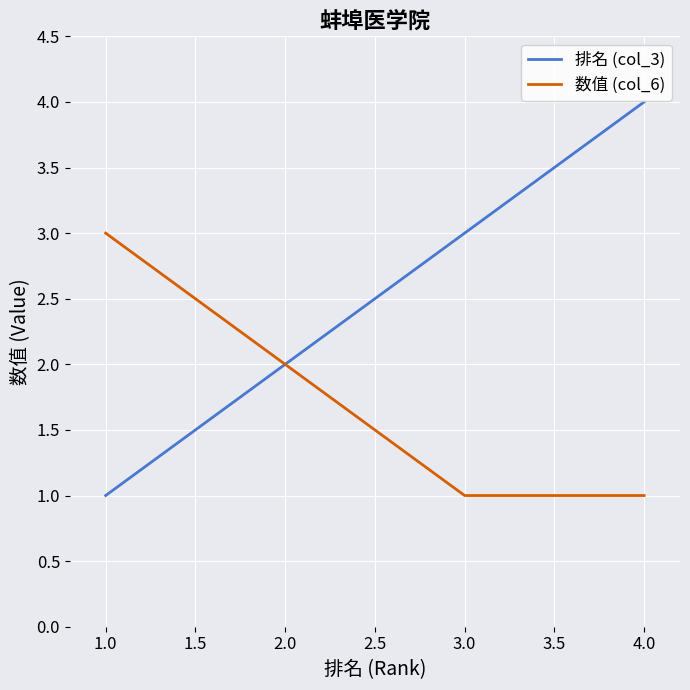

Is it true that 数值 (col_6) equals 3 at 1.0?

True